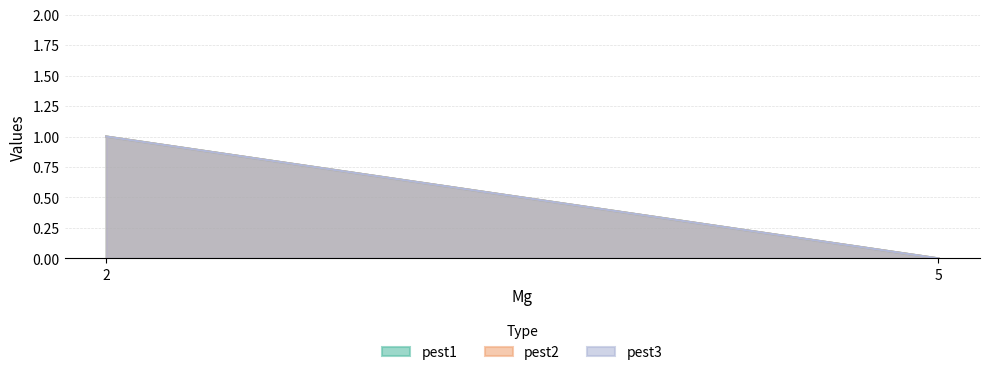

Is the value of pest1 at 5 greater than the value of pest3 at 2?

No